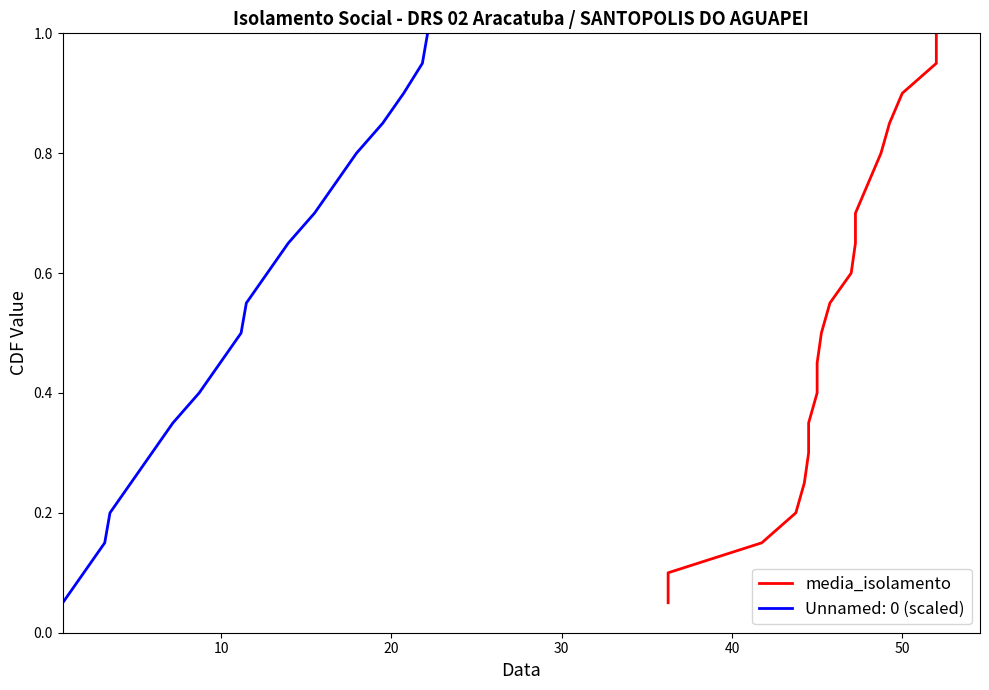

The chart shows a value of 0.4 at 19. True or false?

False